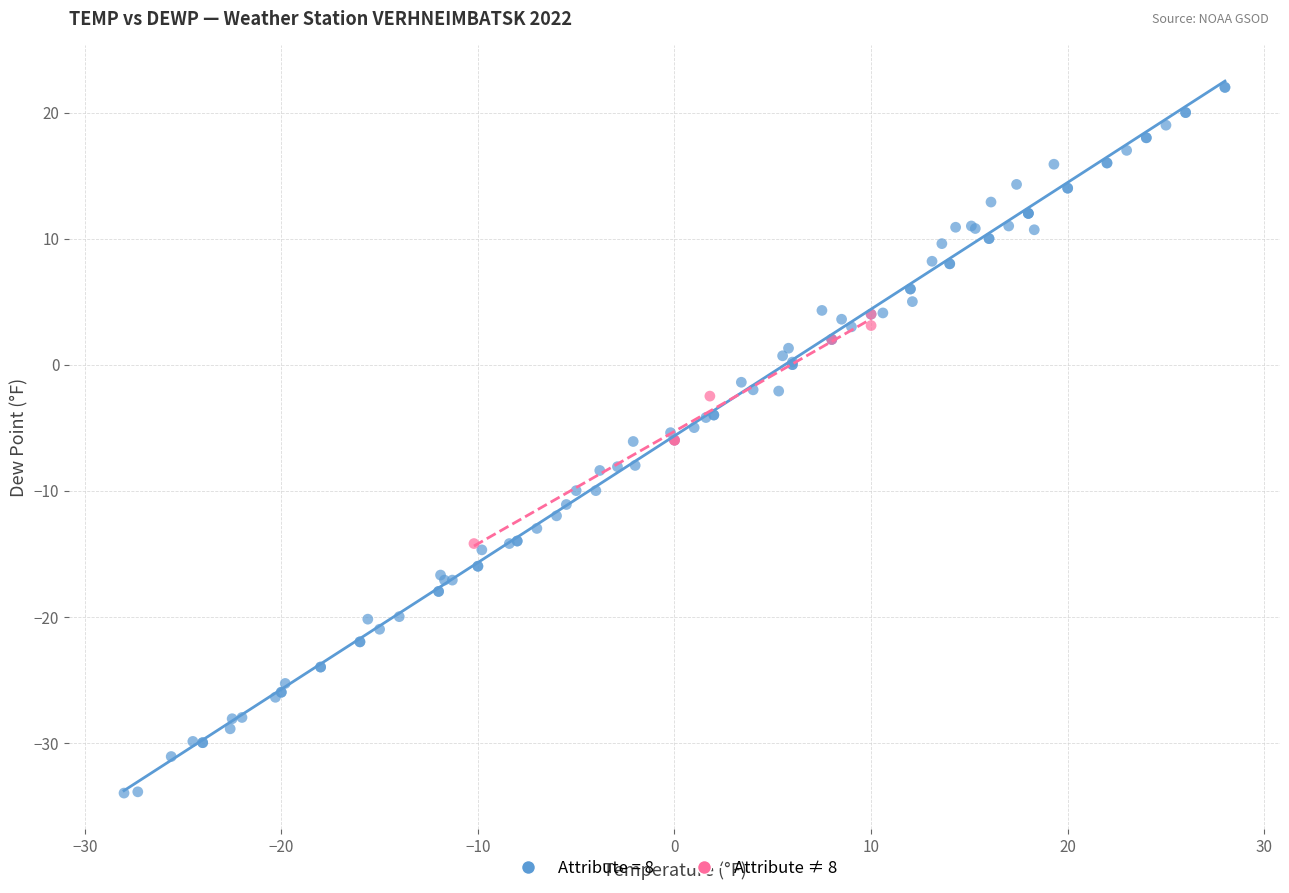

Which series has the largest Y range (max minus min)?

Attribute = 8